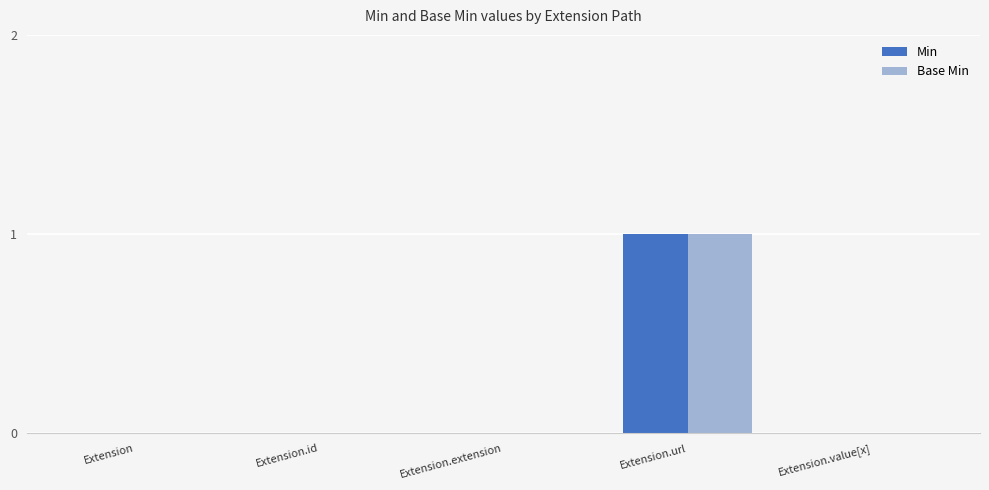

The Min series shows 0 at Extension.extension. True or false?

True